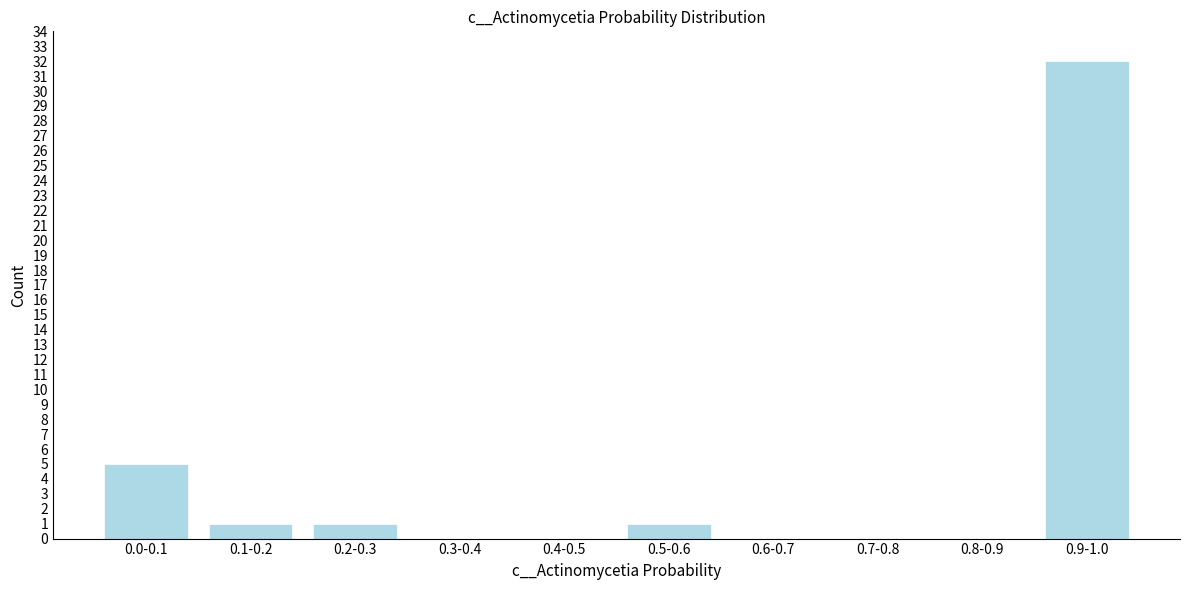

Reading left to right, transcribe all the data shown in this chart.

0.0-0.1=5	0.1-0.2=1	0.2-0.3=1	0.3-0.4=0	0.4-0.5=0	0.5-0.6=1	0.6-0.7=0	0.7-0.8=0	0.8-0.9=0	0.9-1.0=32